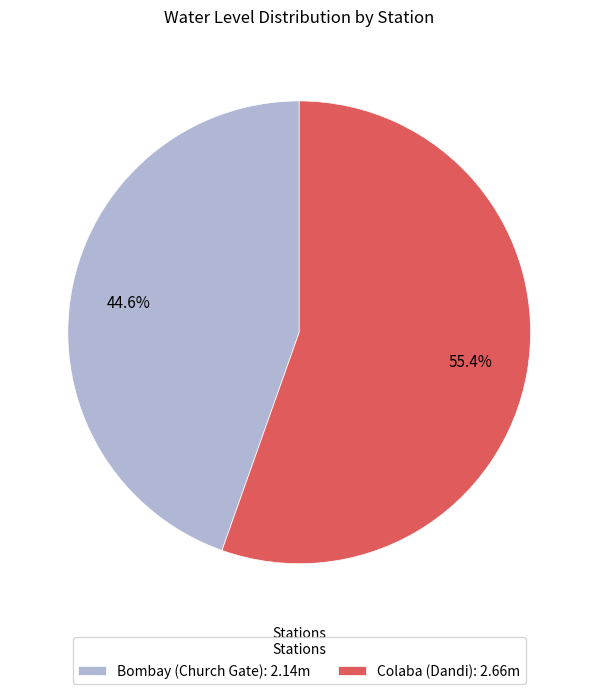

To the nearest percent, what portion does Bombay (Church Gate) represent?

45%